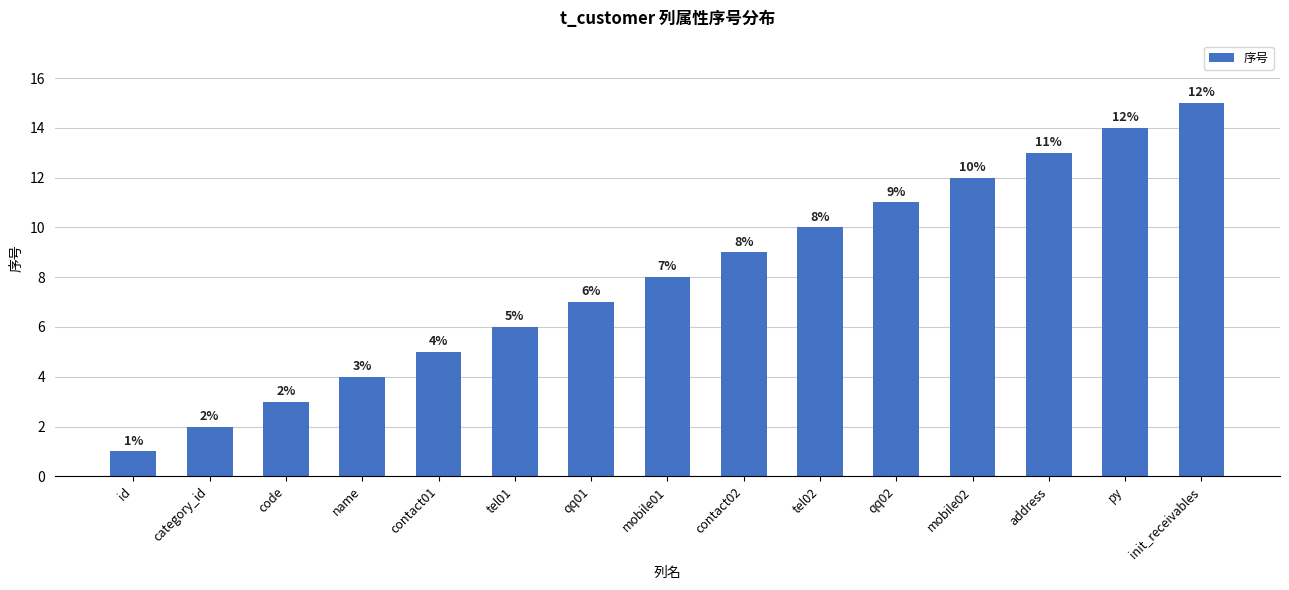

What is the smallest value displayed?

1